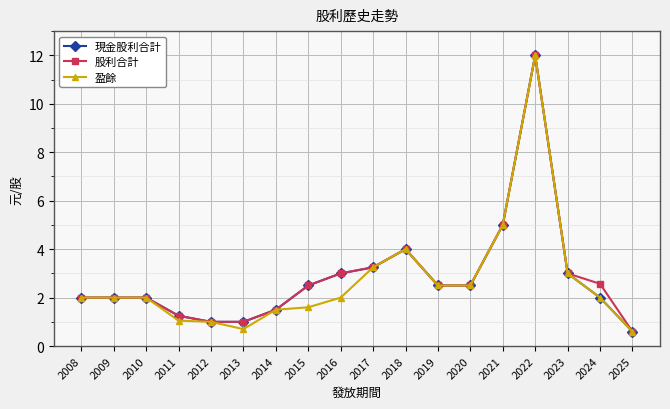

The value of 盈餘 at 2019 is 2.5. True or false?

True